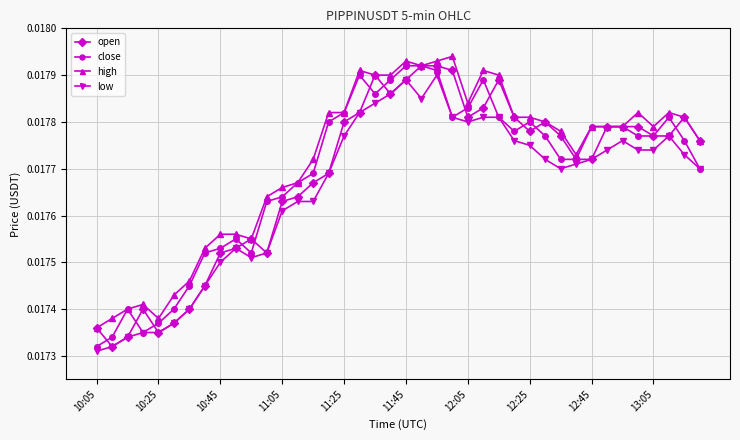

How many close values are between 0 and 1?

40